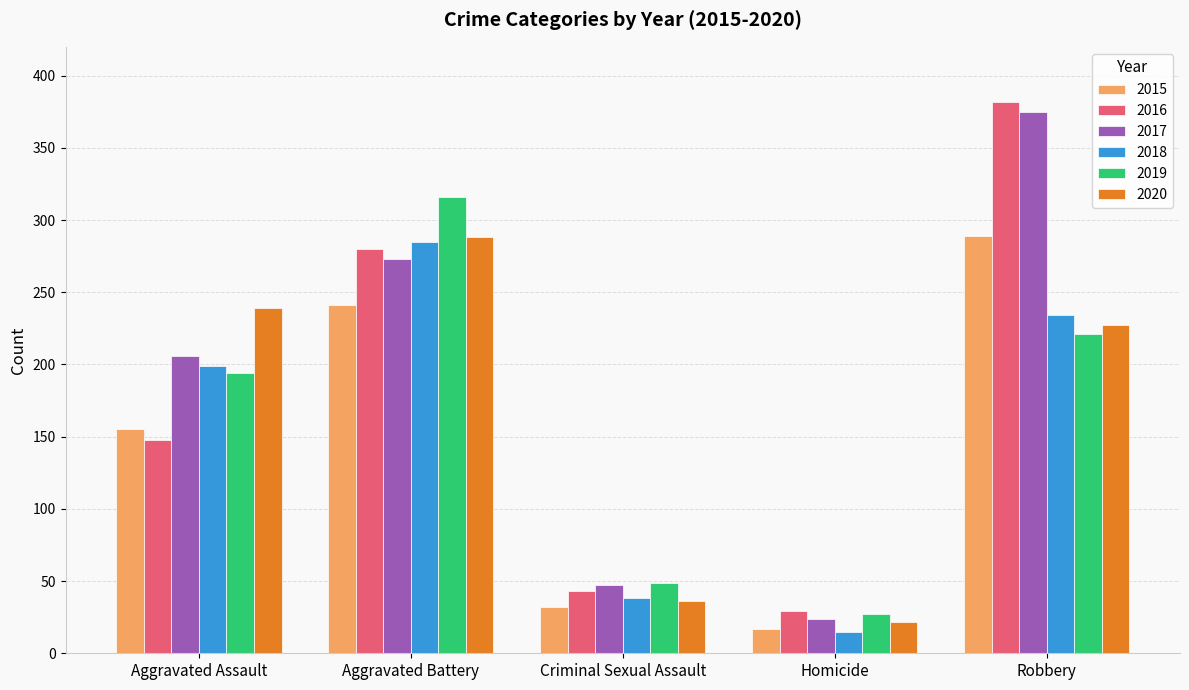

What is the difference between the second highest and minimum values in the 2017 series?

249